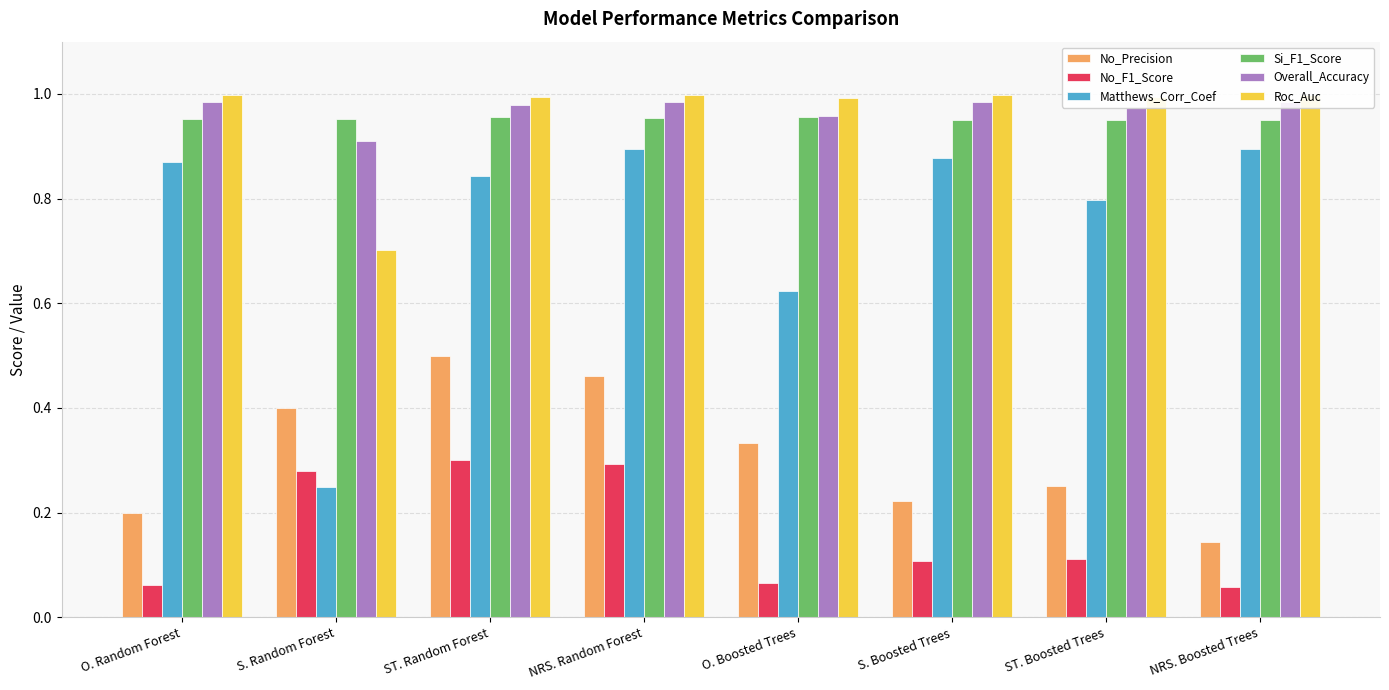

Which series has the largest range (max minus min)?

Matthews_Corr_Coef